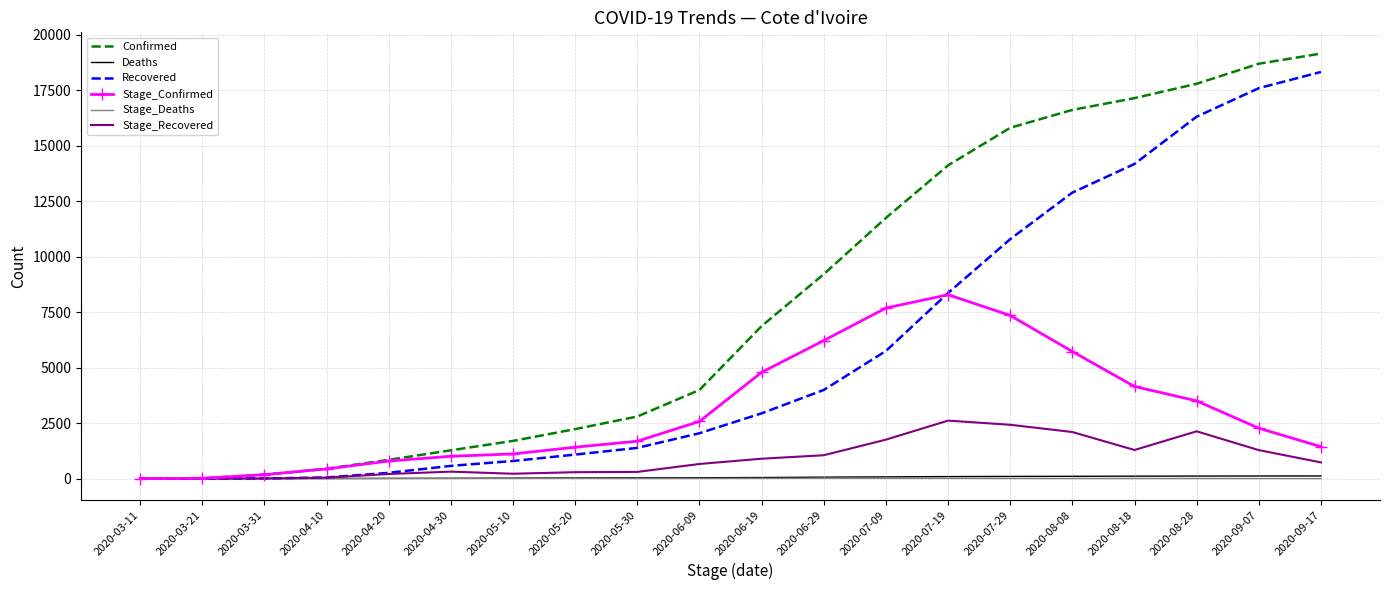

How many categories are shown in the chart?

20